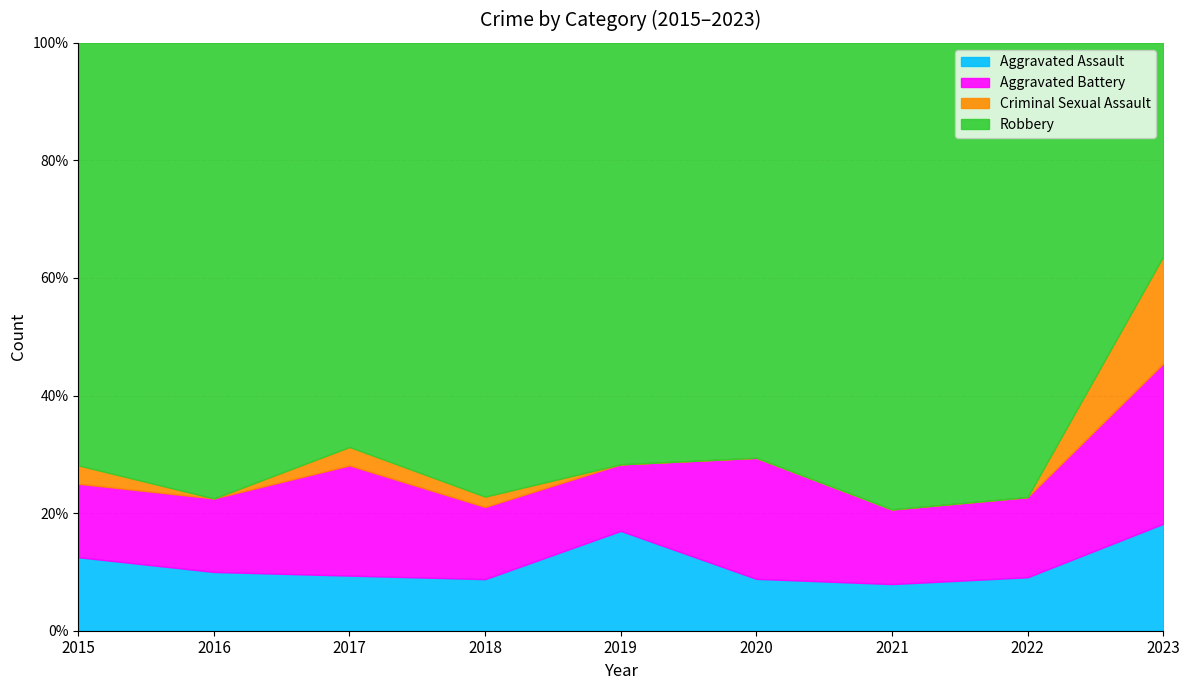

At which category does Aggravated Assault reach its first local peak?

2019